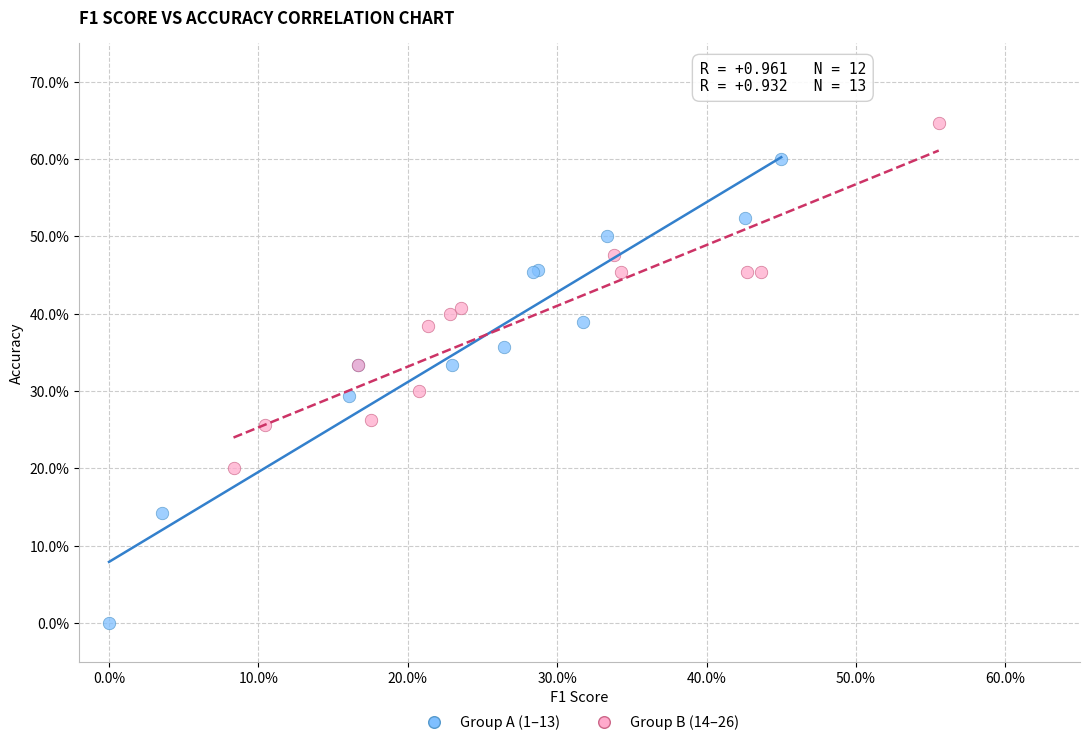

What are all the series names shown in the legend?

Group A (1–13), Group B (14–26)